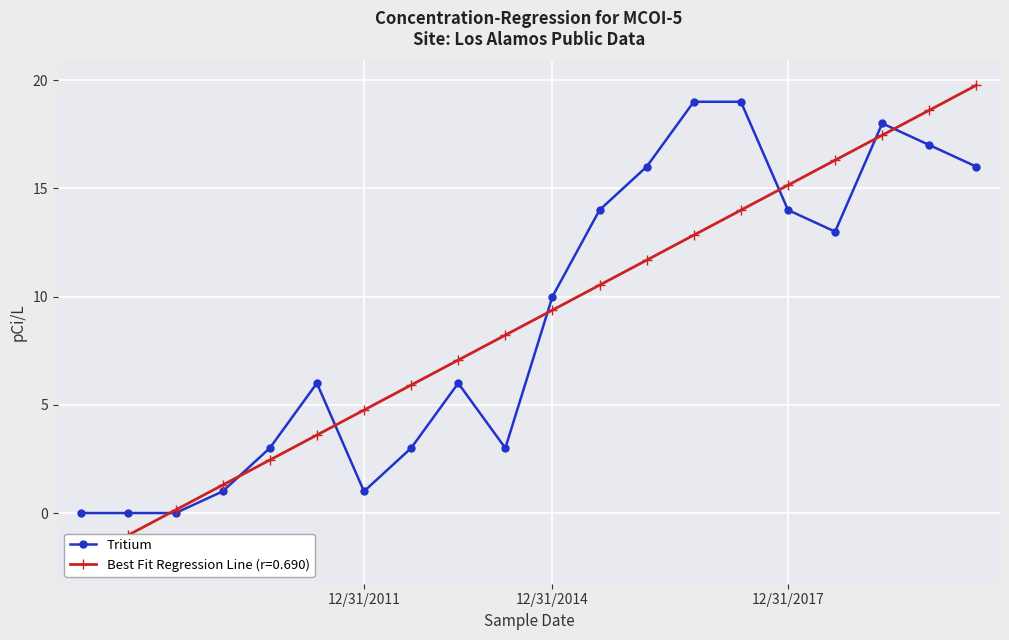

What is the maximum value for Tritium?

19